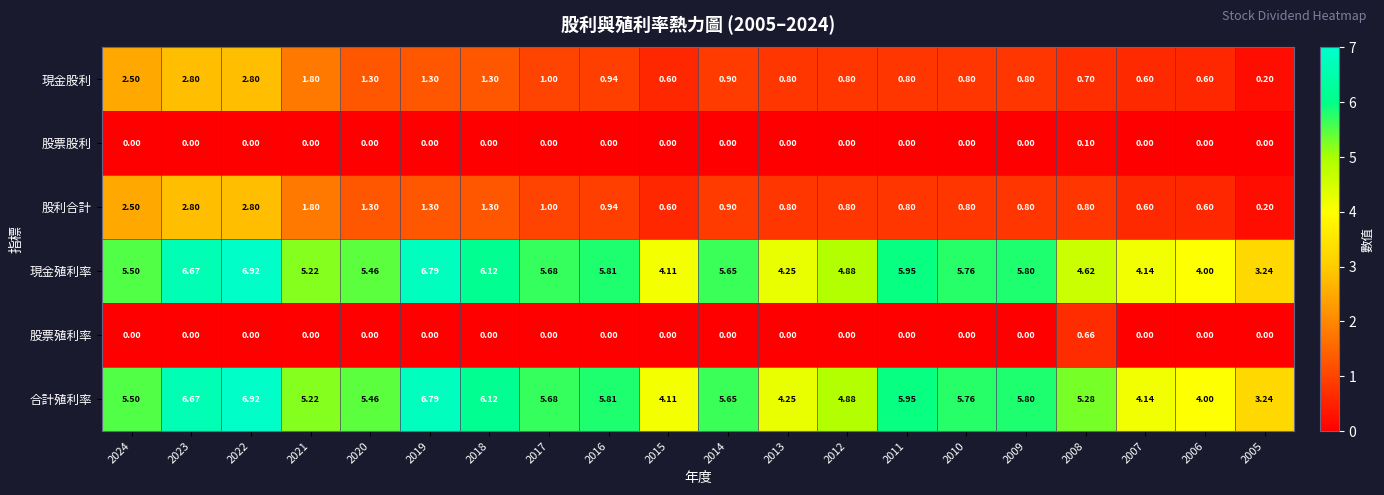

What is the greatest value displayed?

6.9